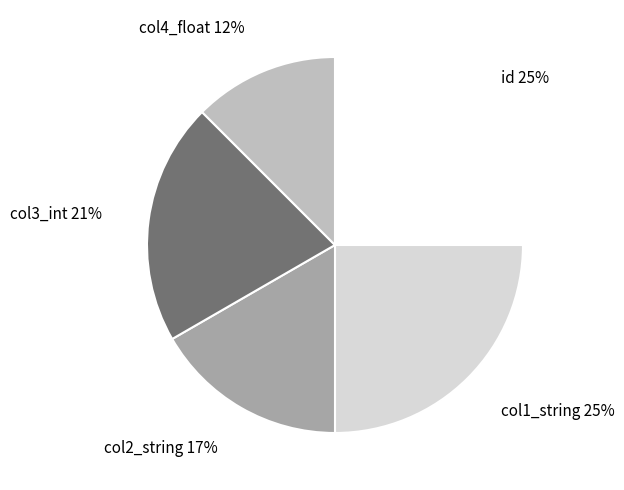

Which has a higher value, col4_float or col2_string?

col2_string